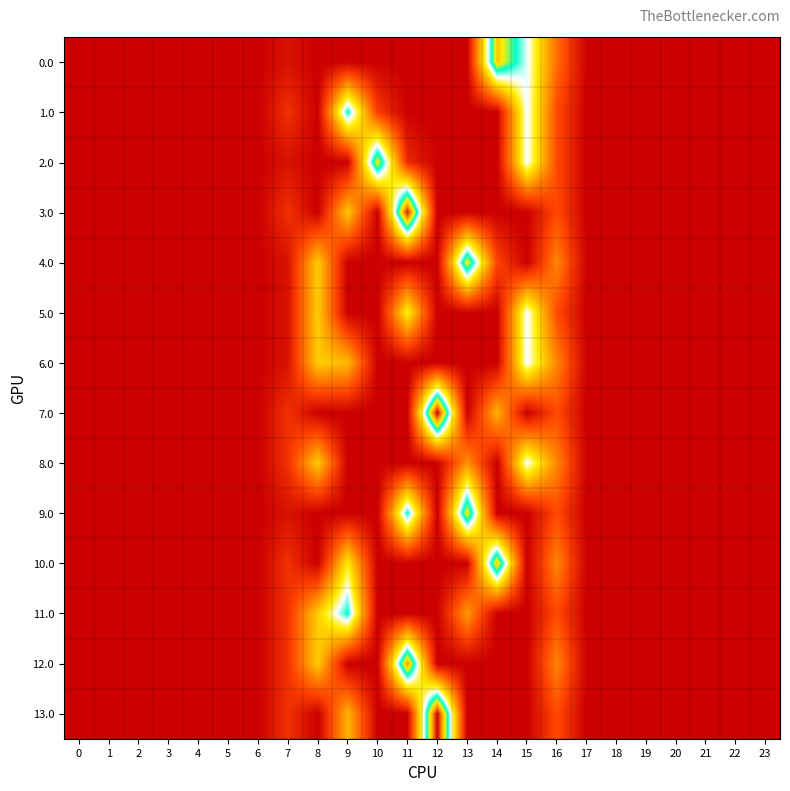

Which series has the largest total across all categories?

6.0